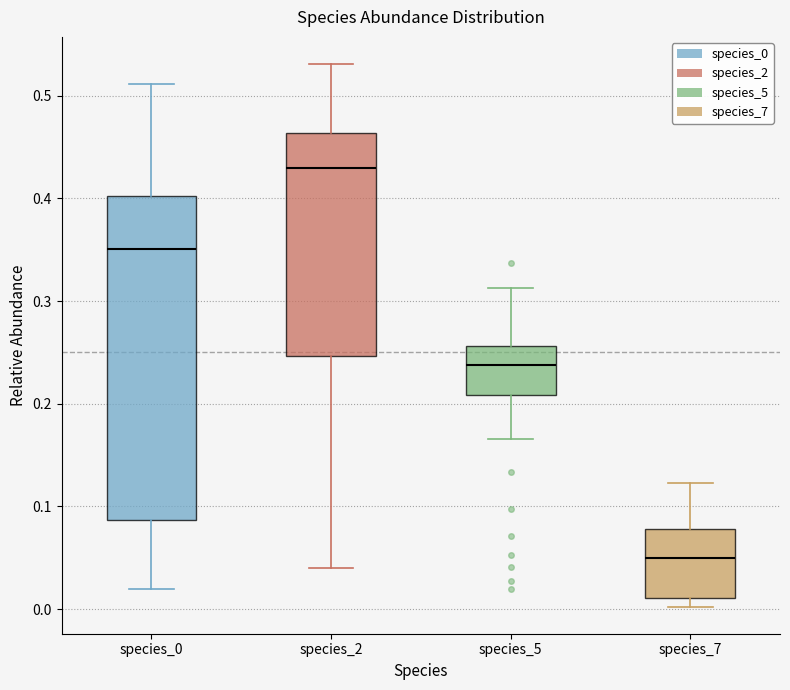

Where is the lower edge of the box for species_7 on the y-axis? The values are not printed on the chart, so give them approximately, as read against the axis.

0.01